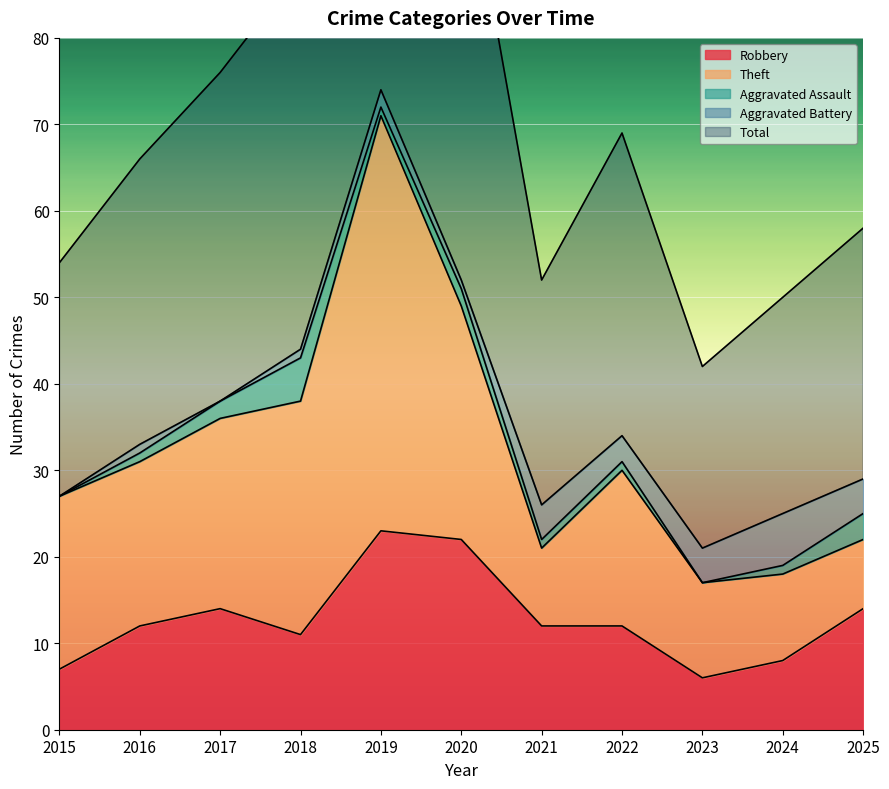

At which category does Aggravated Battery reach its first local valley?

2017